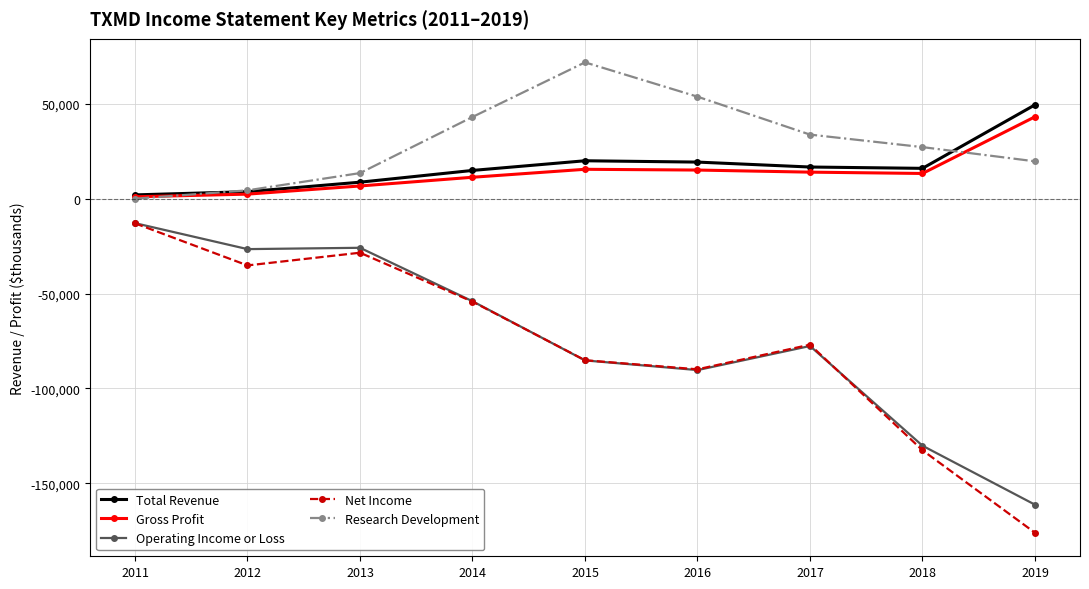

What is the difference between the Gross Profit values at 2012 and 2014?

8900